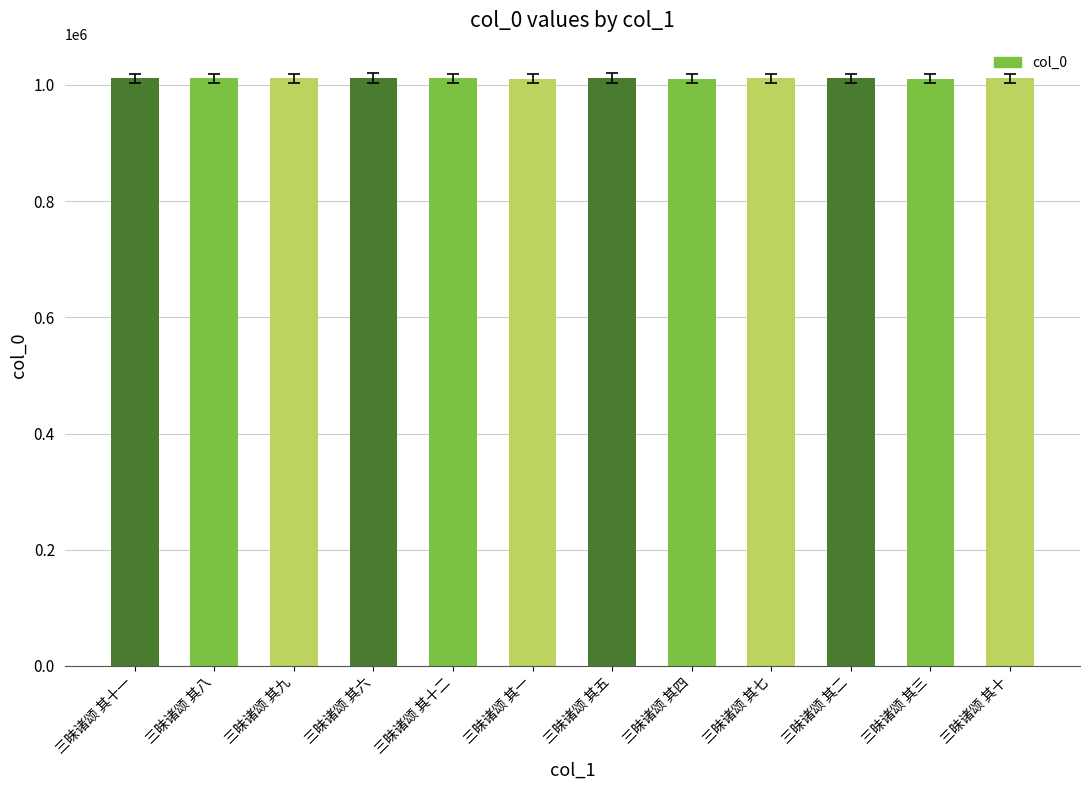

True or false: the data shows 1011941 at 三昧诸颂 其五.

True